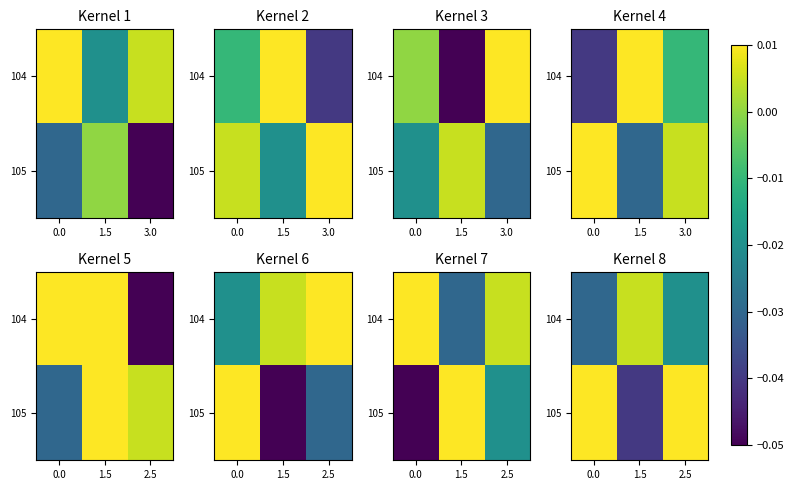

What is the difference between the maximum and minimum values in the 105 series?

0.1